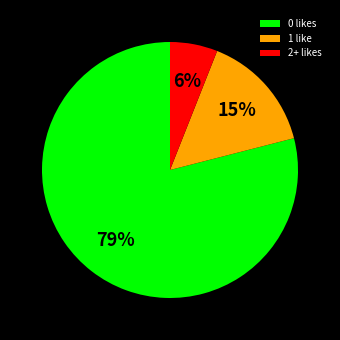

What is the smallest slice in the pie chart?

2+ likes